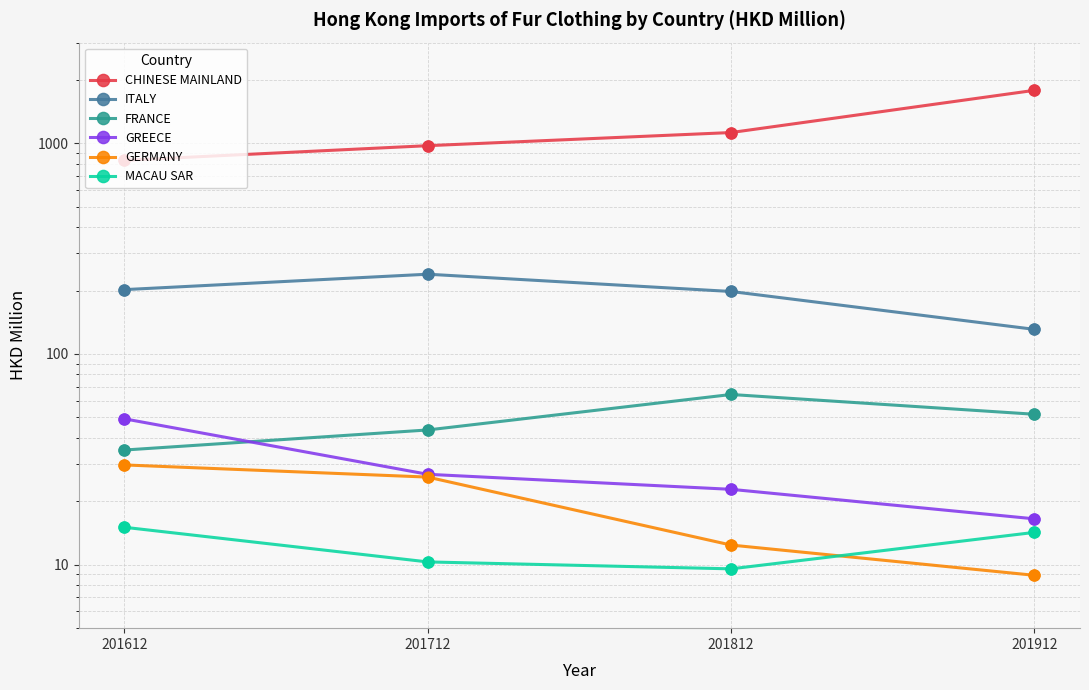

What are all the series names shown in the legend?

CHINESE MAINLAND, ITALY, FRANCE, GREECE, GERMANY, MACAU SAR